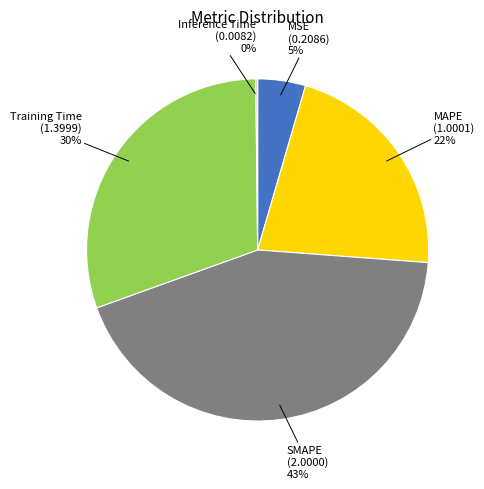

Does any single category account for the majority?

No